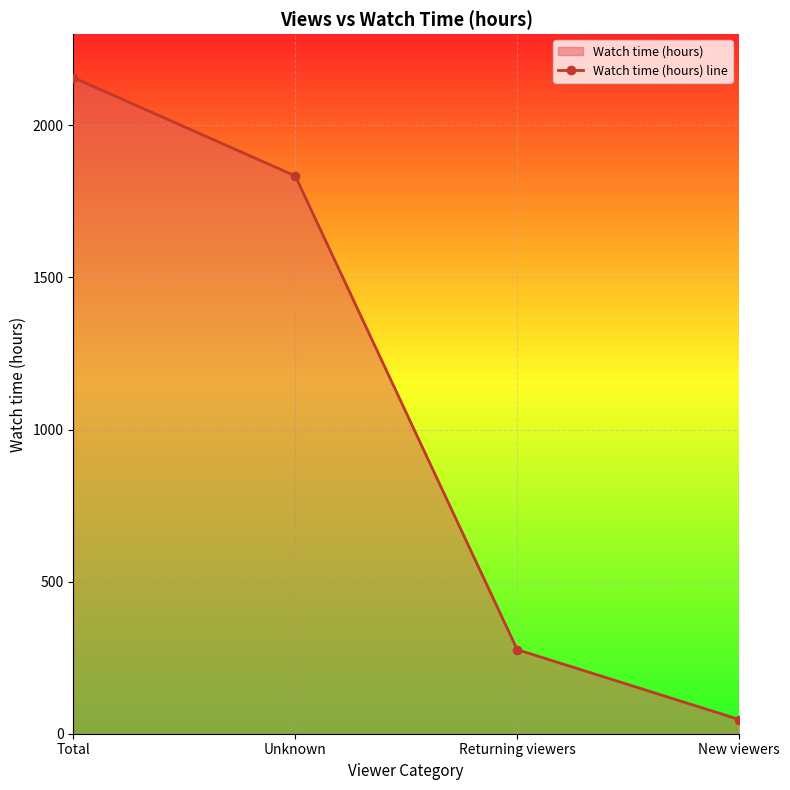

Reading left to right, extract all data points from this chart.

Total=2157.3	Unknown=1833.9	Returning viewers=276.5	New viewers=46.6